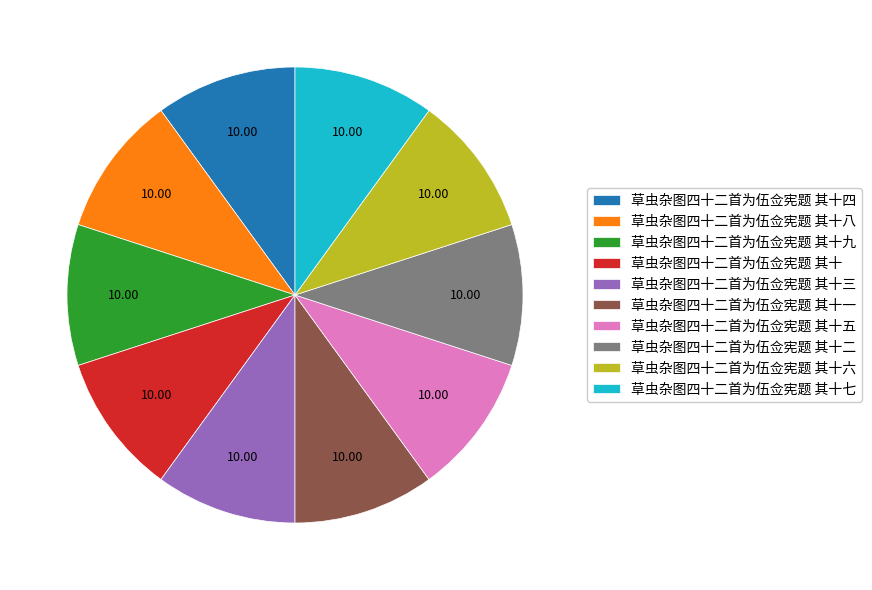

Is the sum of 草虫杂图四十二首为伍佥宪题 其十九 and 草虫杂图四十二首为伍佥宪题 其十二 greater than half?

No